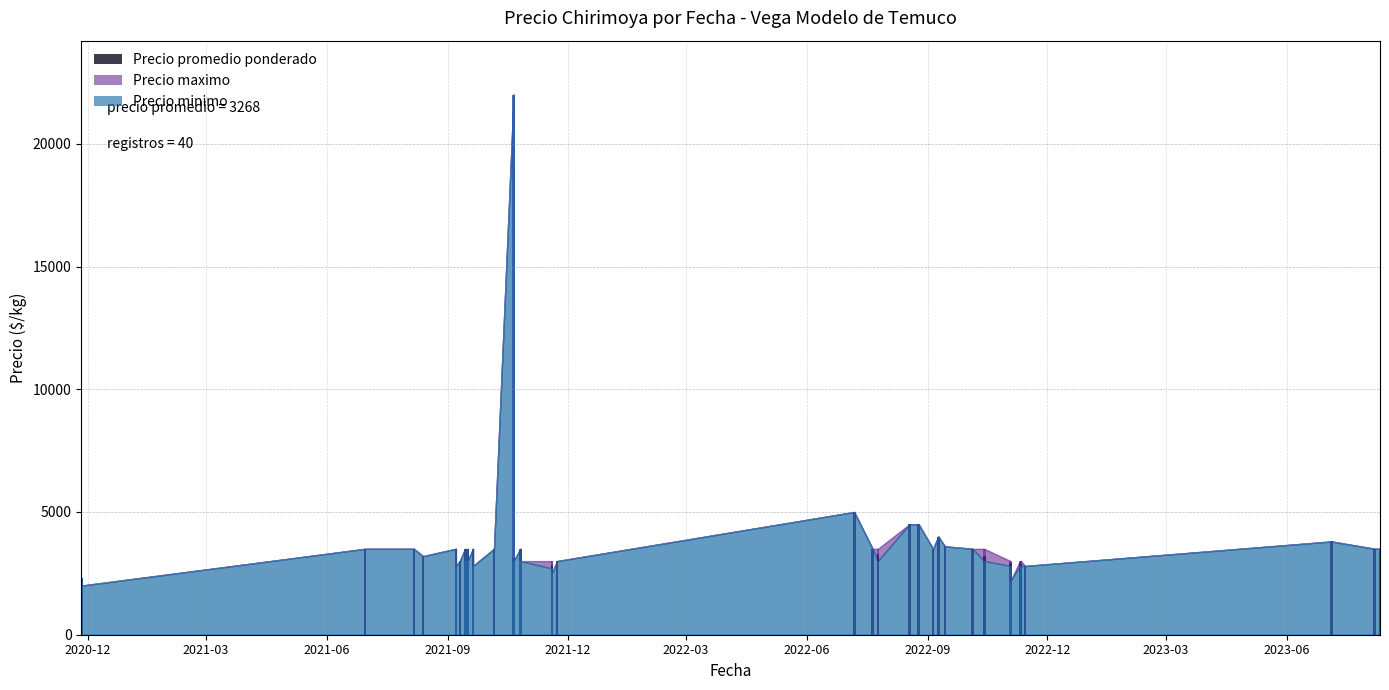

What is the value of the Precio maximo bar at the 5th from the left?

2800